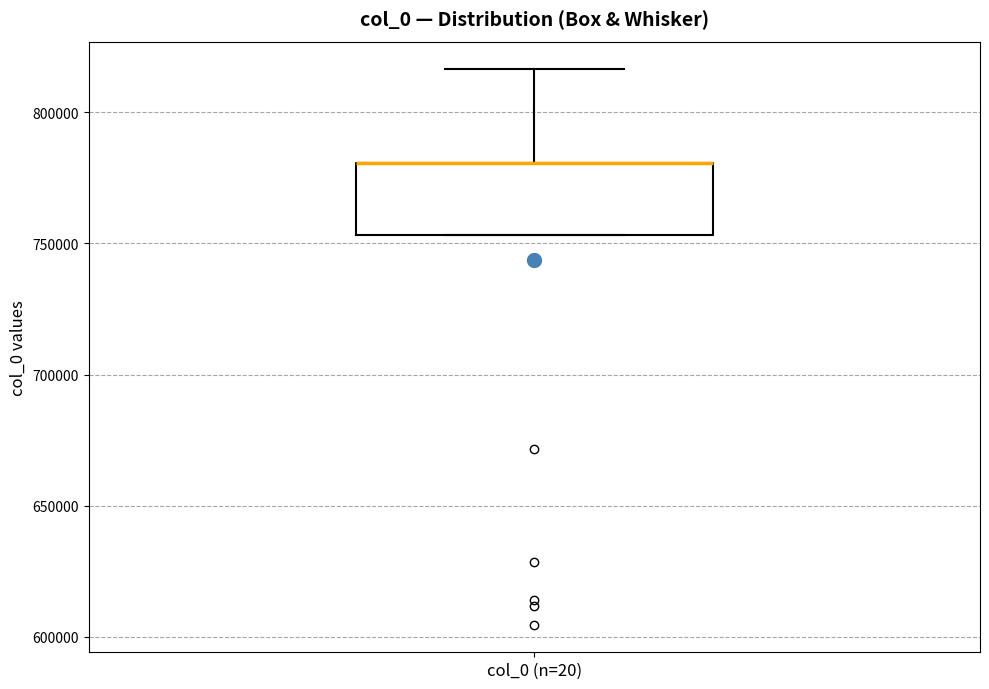

Where is the lower edge of the box for col_0 (n=20) on the y-axis? The values are not printed on the chart, so give them approximately, as read against the axis.

755000